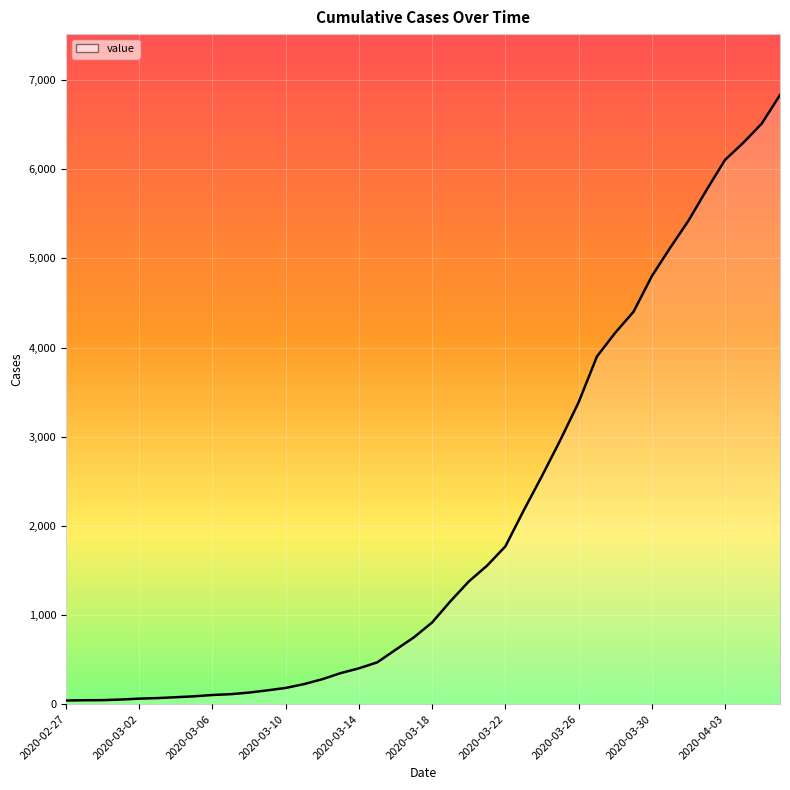

What is the greatest value displayed?

6833